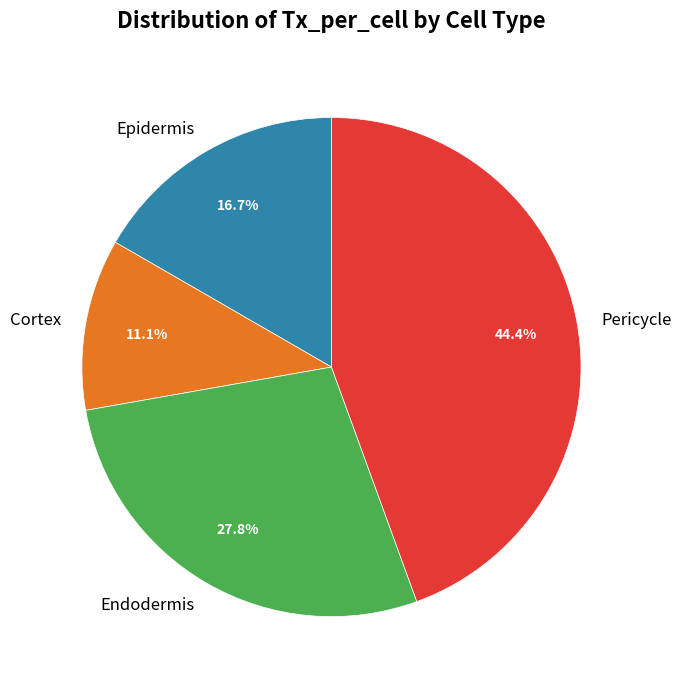

What percentage is the Epidermis slice, to the nearest percent?

17%